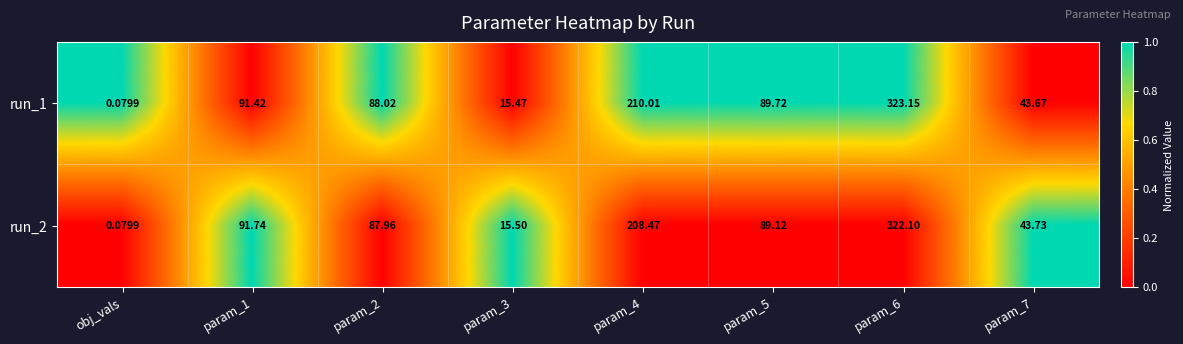

List the series in order of their peak value, lowest first.

run_2, run_1